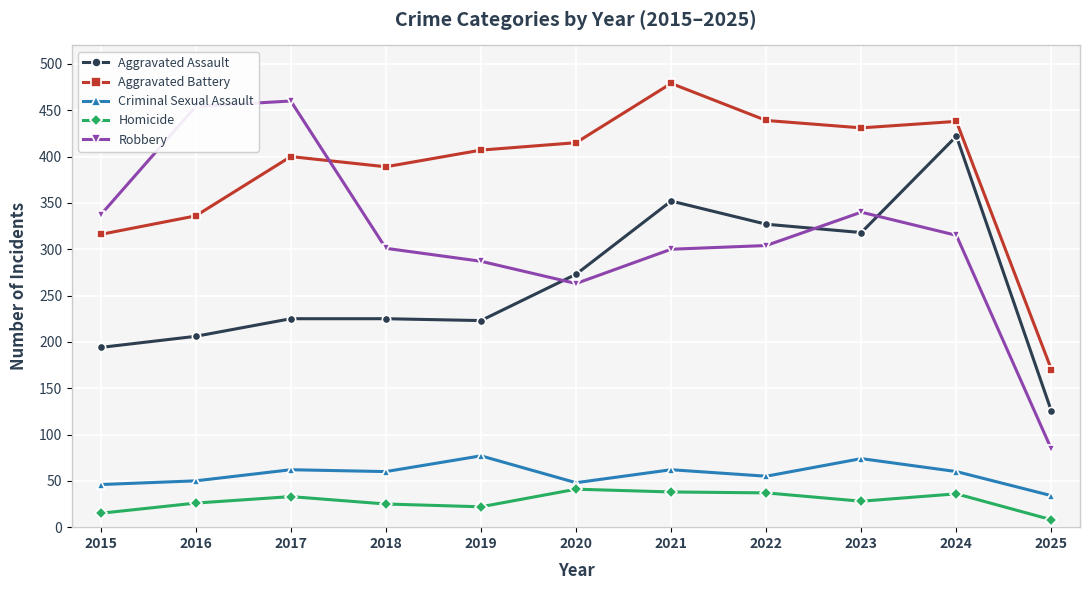

What is the value of the Aggravated Assault point at the 2nd from the left?

206